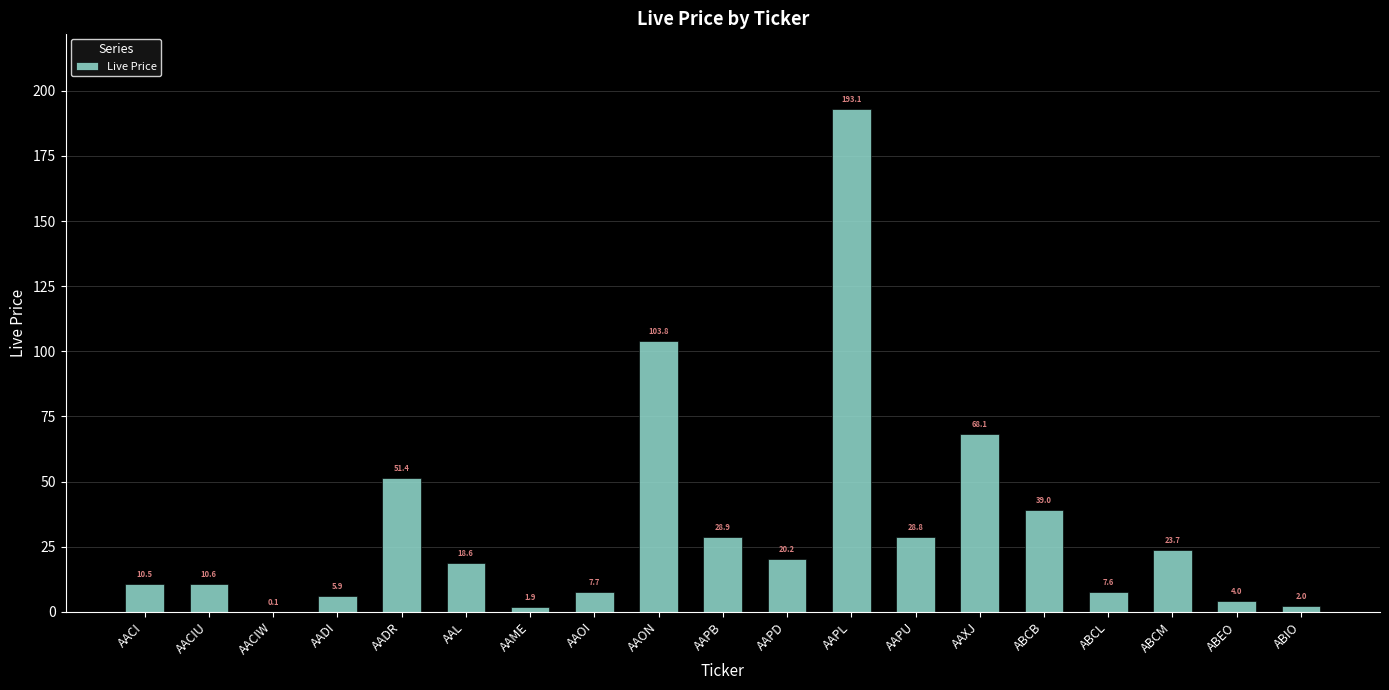

True or false: the data shows 7.7 at AAOI.

True